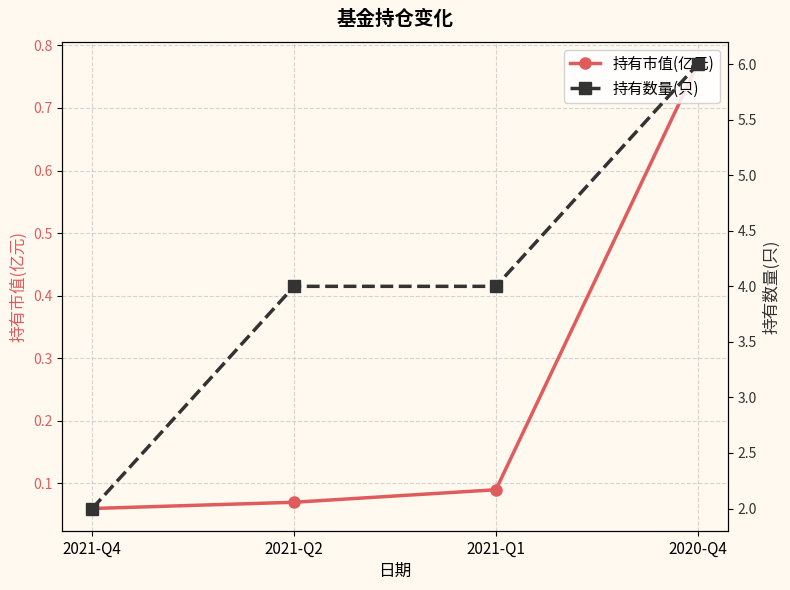

Is it true that 持有数量(只) equals 10.7 at 2020-Q4?

False